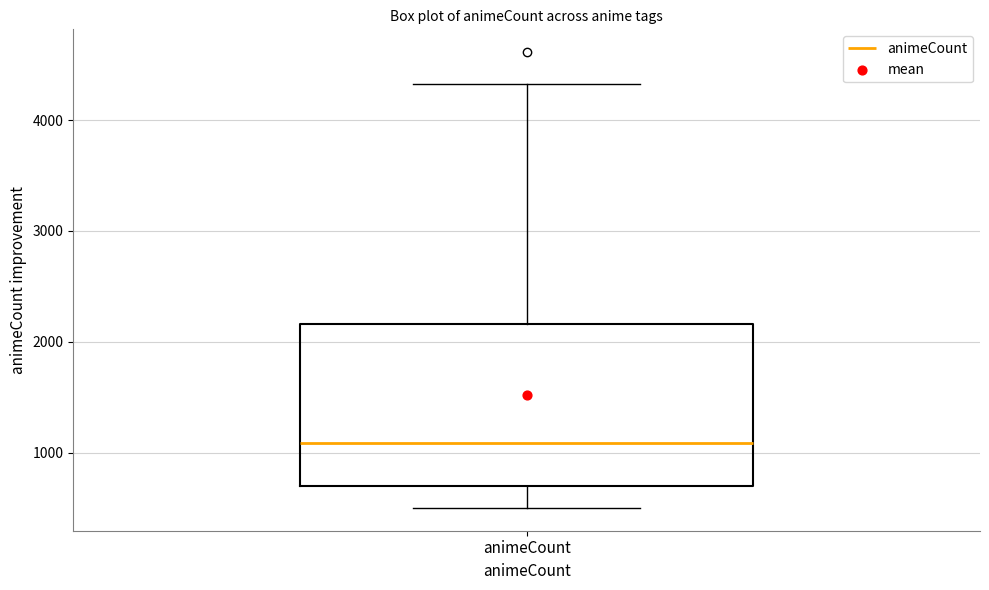

Read this box plot against the y-axis: the position of the median line, the range covered by the box, and the ends of both whiskers. The values are not printed on the chart, so give them approximately, as read against the axis.

median 1100, box 700 to 2200, whiskers 500 to 4300